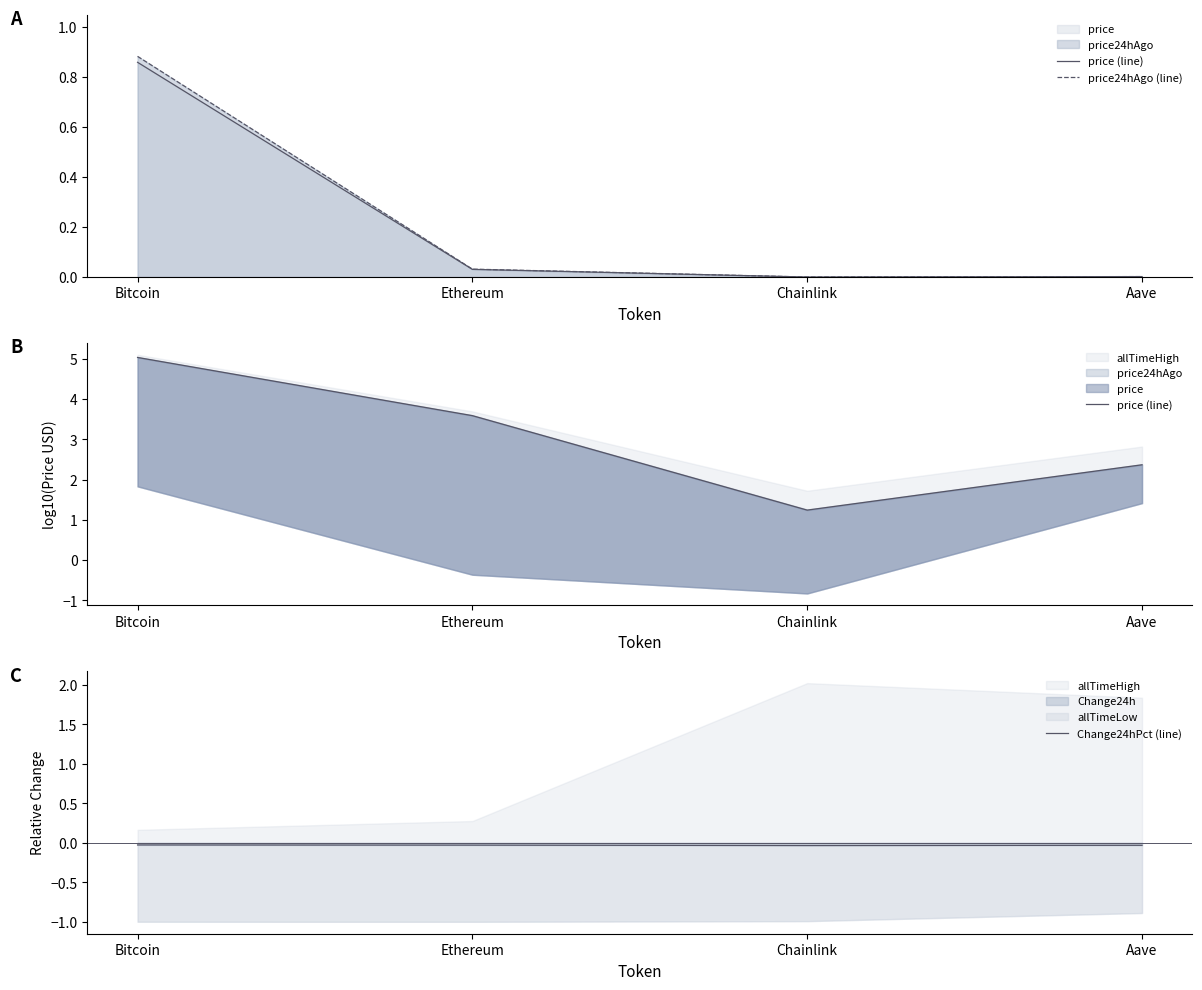

True or false: Change24hPct (line) and price (line) intersect in this chart.

False